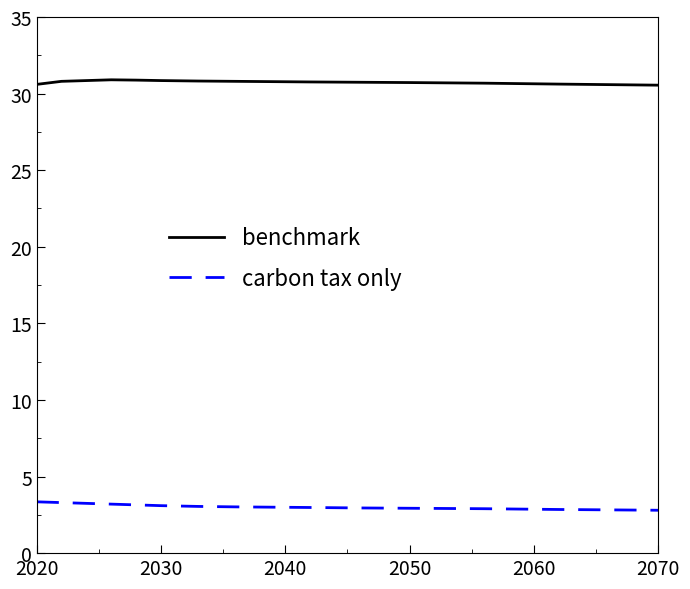

True or false: benchmark and carbon tax only intersect in this chart.

False